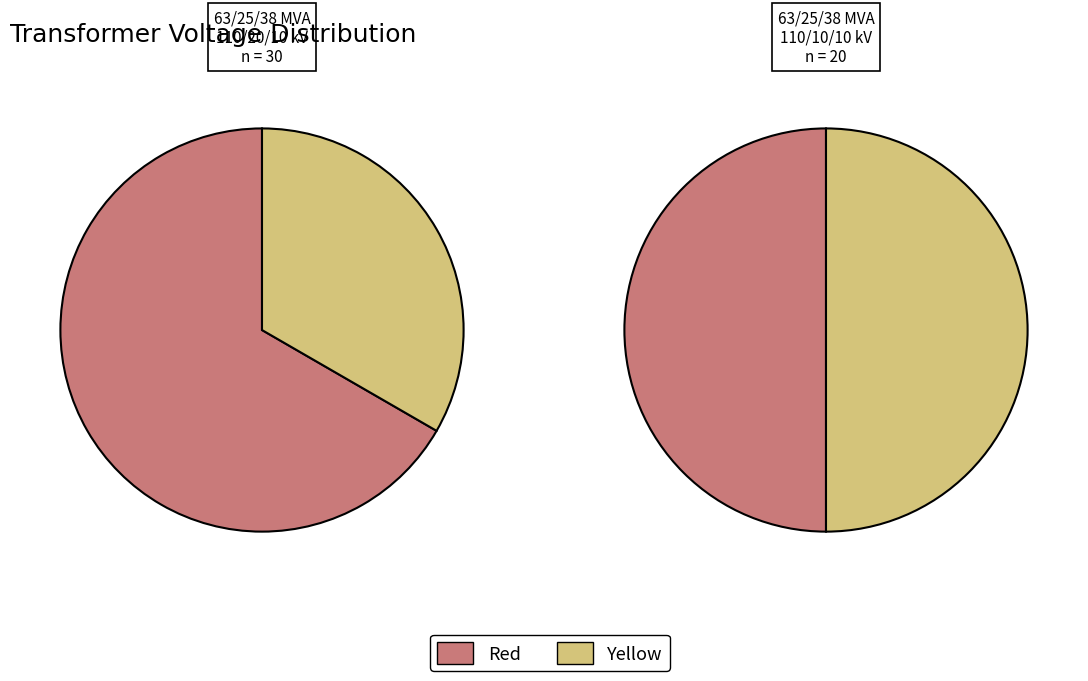

Is it true that vn_mv_kv is 50% of the pie?

True